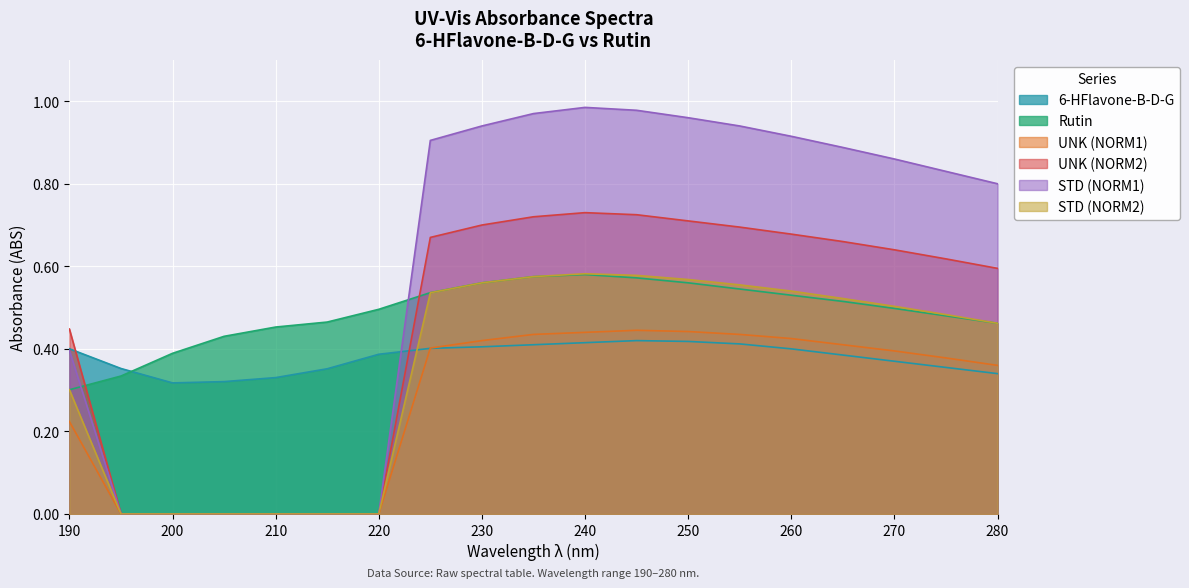

Between 245 and 255, which series saw the biggest shift?

STD (NORM1)